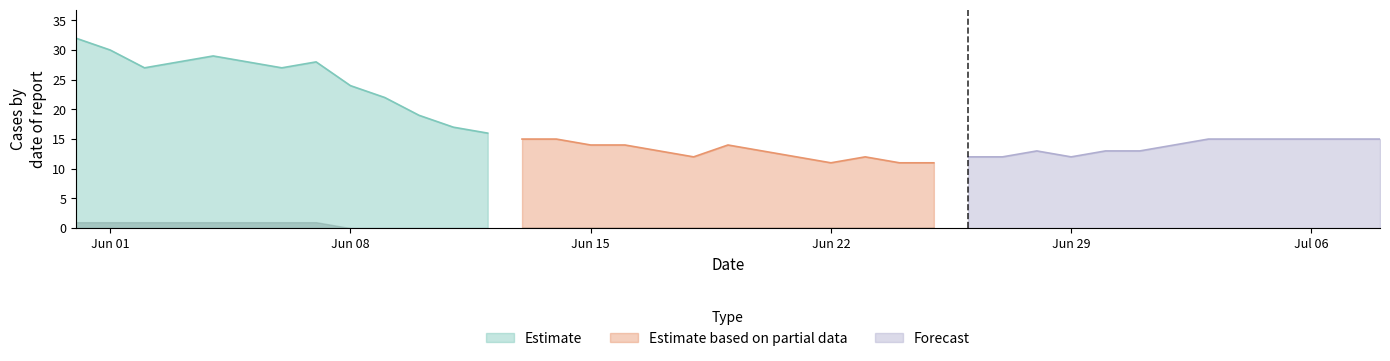

How many values in GR are above zero?

8